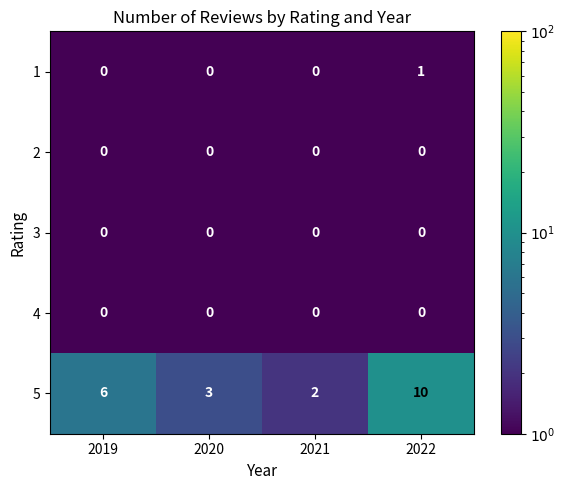

Reading left to right, extract all data points from this chart.

1: 2019=0	2020=0	2021=0	2022=1
2: 2019=0	2020=0	2021=0	2022=0
3: 2019=0	2020=0	2021=0	2022=0
4: 2019=0	2020=0	2021=0	2022=0
5: 2019=6	2020=3	2021=2	2022=10